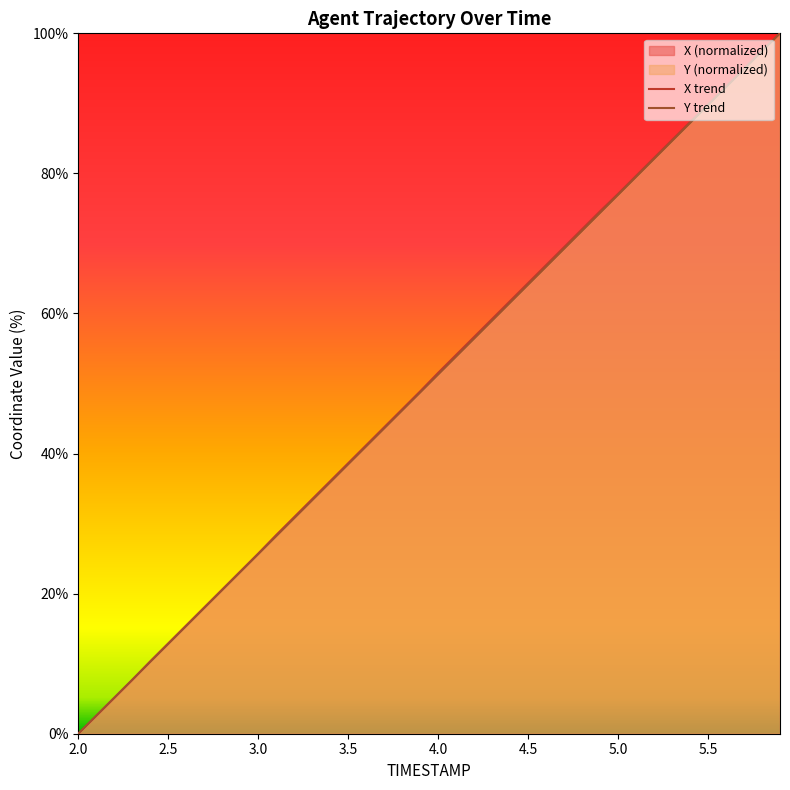

Where does the Y trend series first go above 51?

4.0